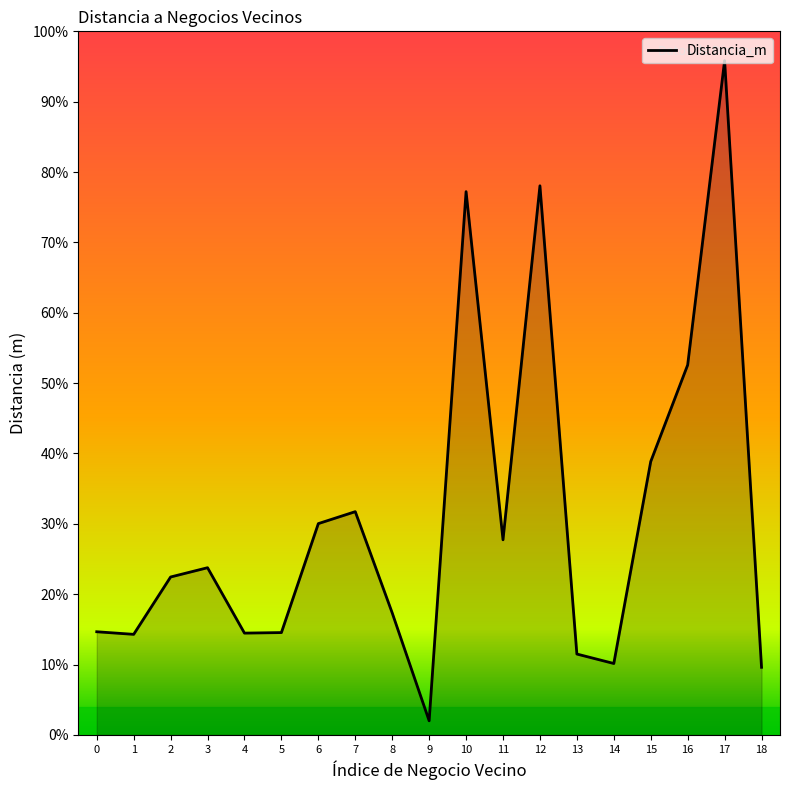

What is the difference between the maximum and second lowest values?

12073.1